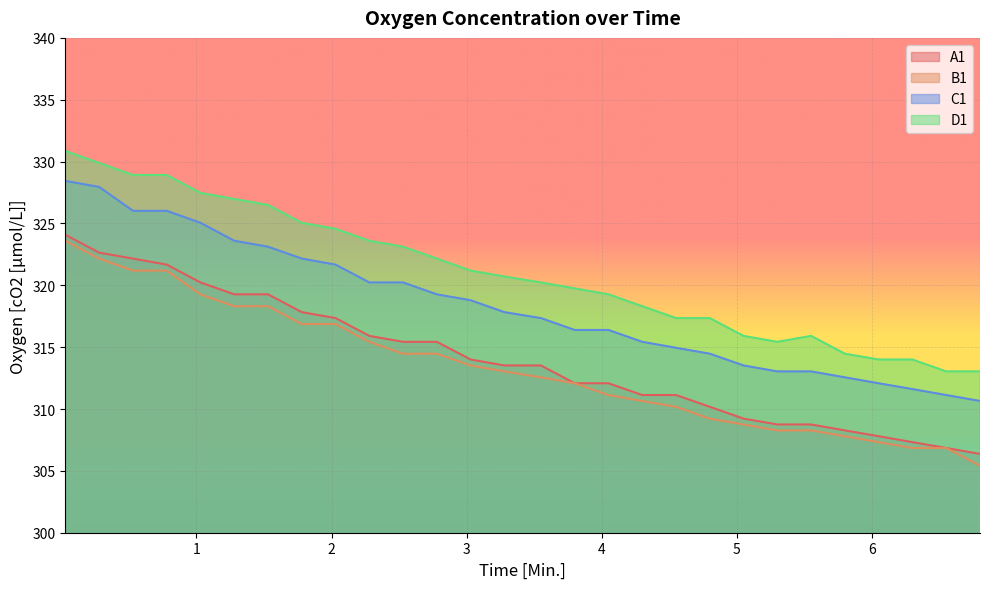

Reading right to left, what are all the values shown in this chart?

A1_line: 27=306.4	26=306.9	25=307.3	24=307.8	23=308.3	22=308.8	21=308.8	20=309.2	19=310.2	18=311.1	17=311.1	16=312.1	15=312.1	14=313.5	13=313.5	12=314.0	11=315.4	10=315.4	9=315.9	8=317.4	7=317.8	6=319.3	5=319.3	4=320.2	3=321.7	2=322.2	1=322.6	0=324.1
B1_line: 27=305.4	26=306.9	25=306.9	24=307.3	23=307.8	22=308.3	21=308.3	20=308.8	19=309.2	18=310.2	17=310.6	16=311.1	15=312.1	14=312.6	13=313.0	12=313.5	11=314.5	10=314.5	9=315.4	8=316.9	7=316.9	6=318.3	5=318.3	4=319.3	3=321.2	2=321.2	1=322.2	0=323.6
C1_line: 27=310.6	26=311.1	25=311.6	24=312.1	23=312.6	22=313.0	21=313.0	20=313.5	19=314.5	18=314.9	17=315.4	16=316.4	15=316.4	14=317.4	13=317.8	12=318.8	11=319.3	10=320.2	9=320.2	8=321.7	7=322.2	6=323.1	5=323.6	4=325.1	3=326.0	2=326.0	1=327.9	0=328.4
D1_line: 27=313.0	26=313.0	25=314.0	24=314.0	23=314.5	22=315.9	21=315.4	20=315.9	19=317.4	18=317.4	17=318.3	16=319.3	15=319.8	14=320.2	13=320.7	12=321.2	11=322.2	10=323.1	9=323.6	8=324.6	7=325.1	6=326.5	5=327.0	4=327.5	3=328.9	2=328.9	1=329.9	0=330.9